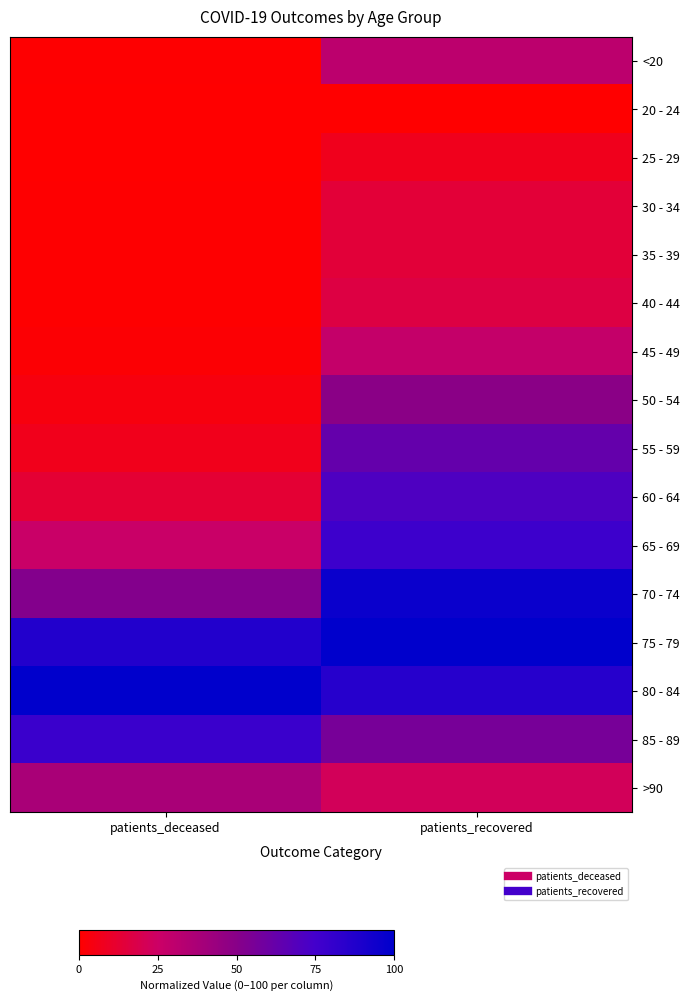

Which has a higher value, patients_recovered or patients_deceased?

patients_recovered